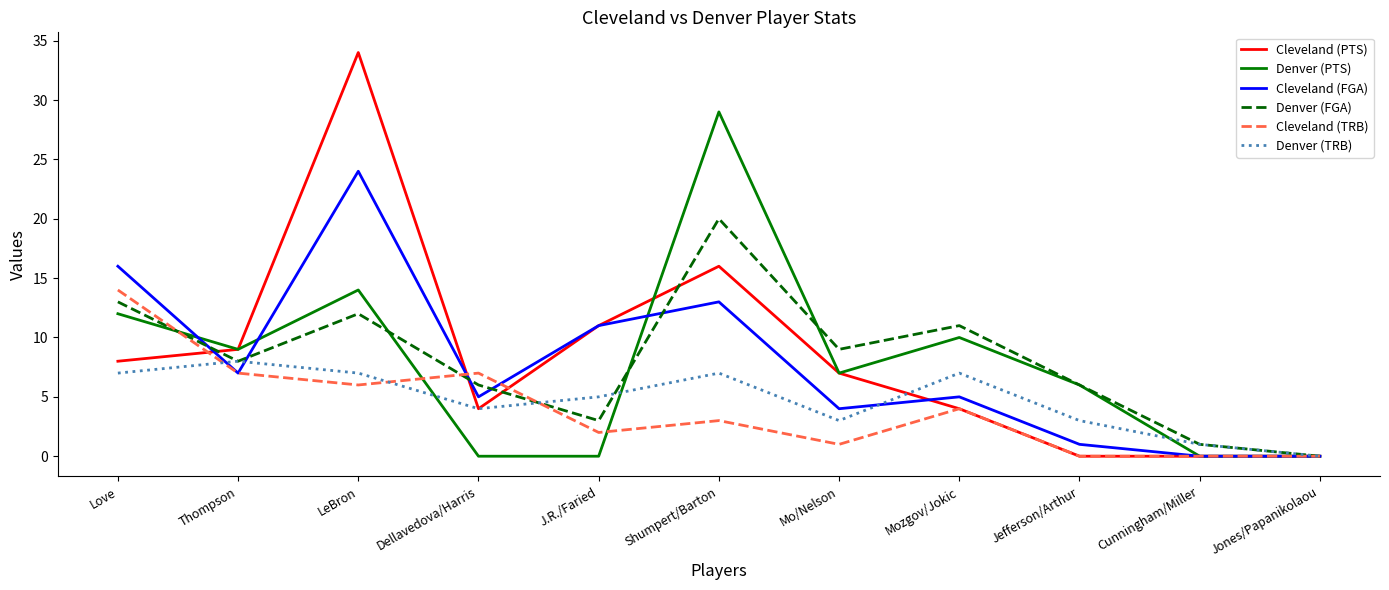

What is the maximum value for Cleveland (PTS)?

34